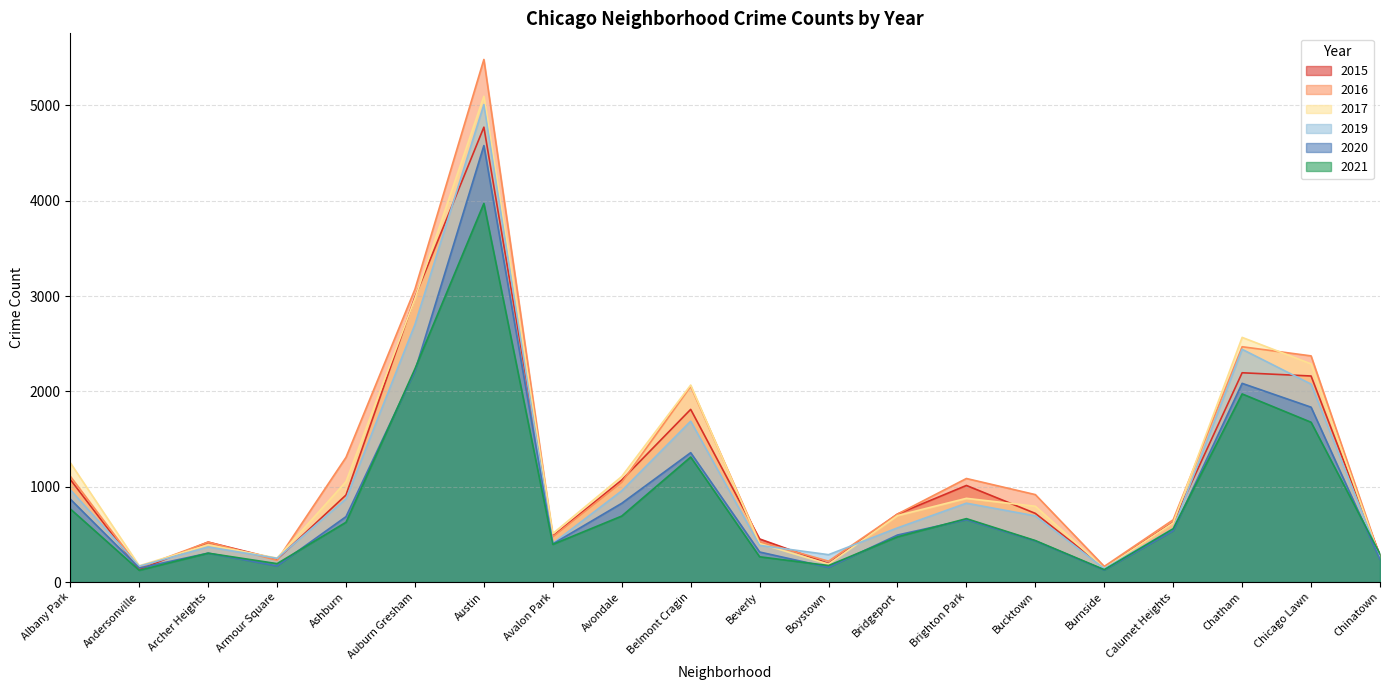

True or false: 2017 and 2016 intersect in this chart.

True